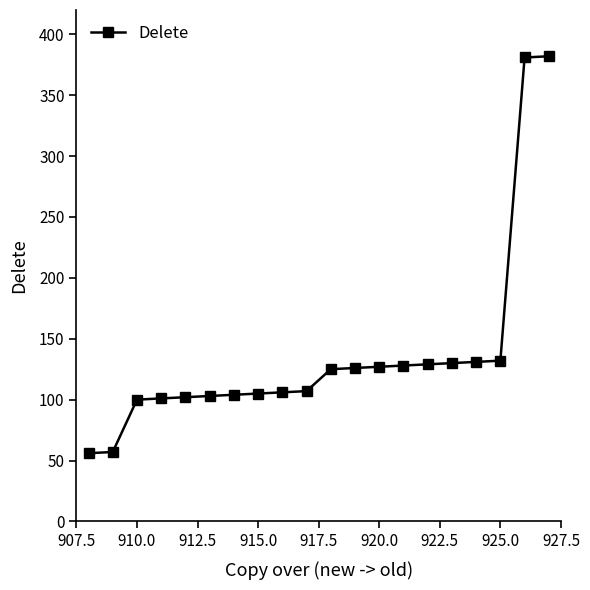

What is the smallest value displayed?

56